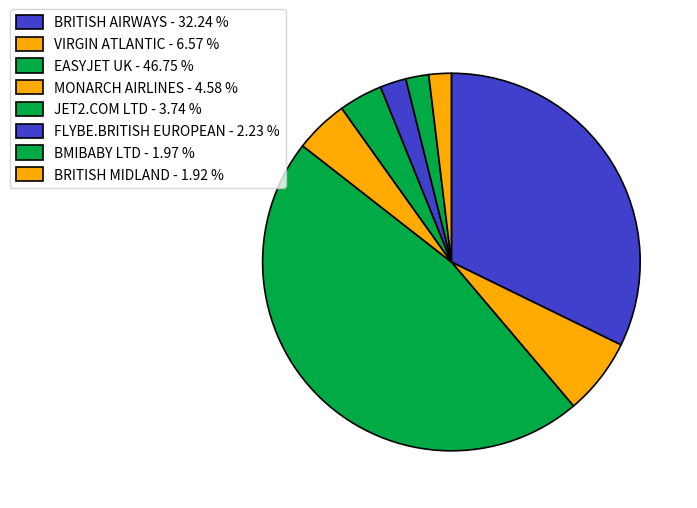

To the nearest percent, what portion does BRITISH AIRWAYS represent?

32%